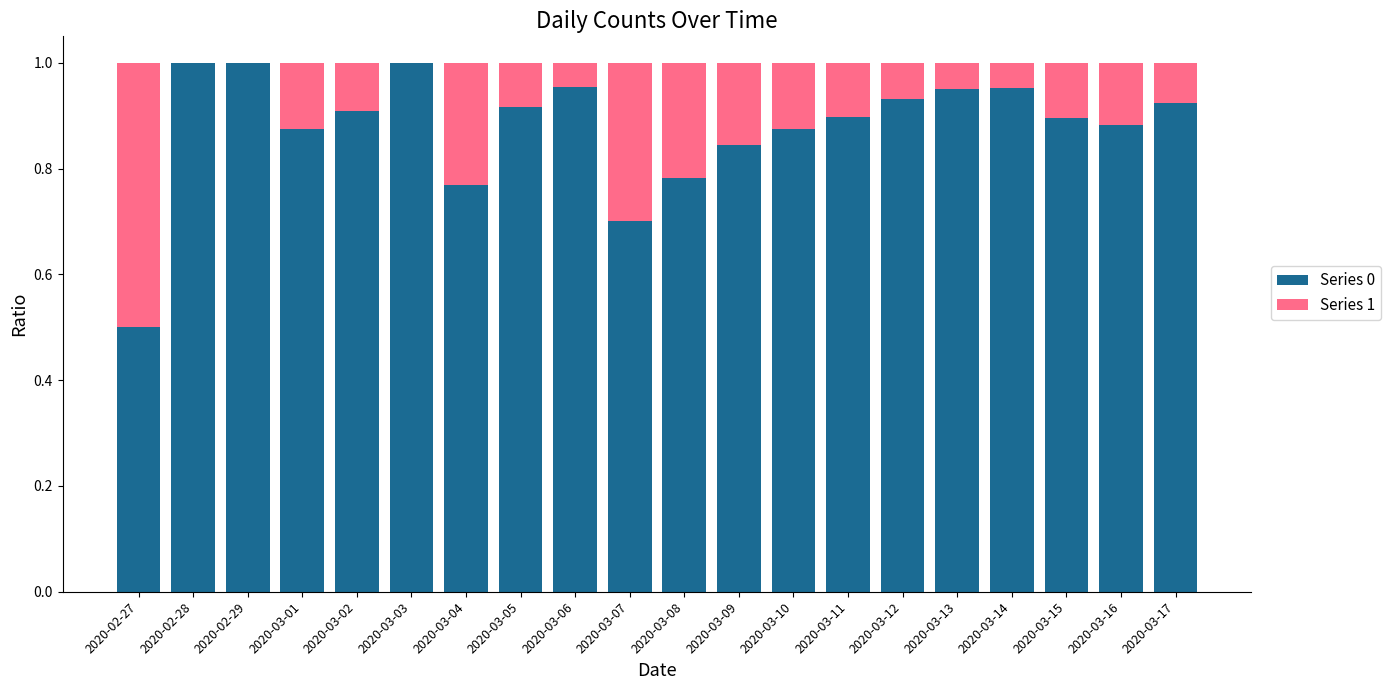

The value of Series 0 at 2020-03-14 is 0.2. True or false?

False